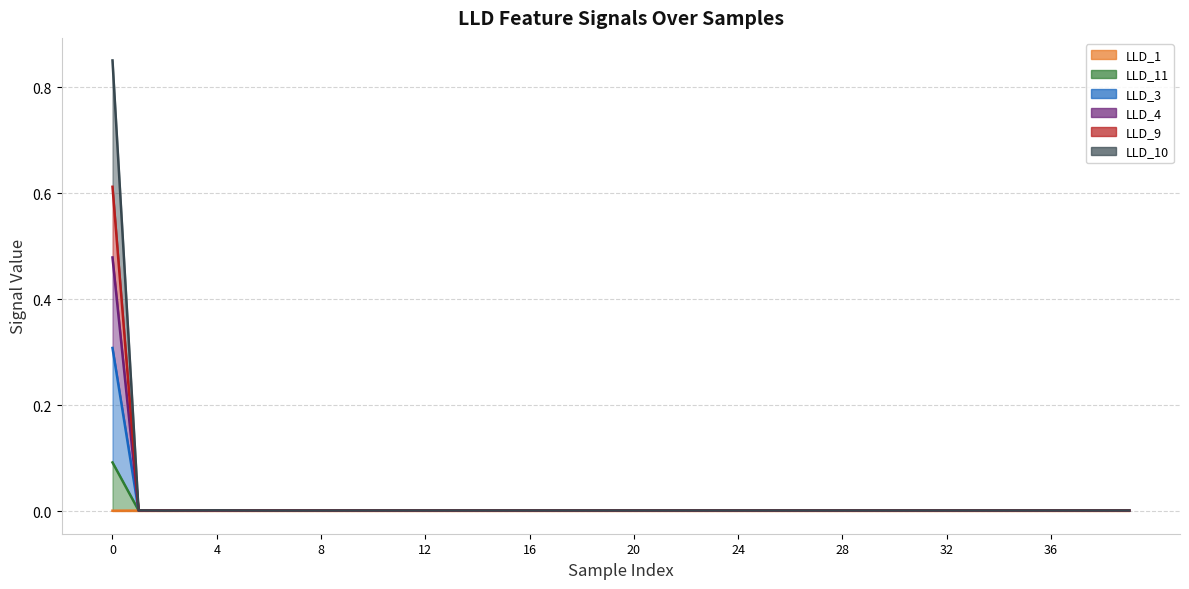

Which has a higher value, 22 or 7?

22